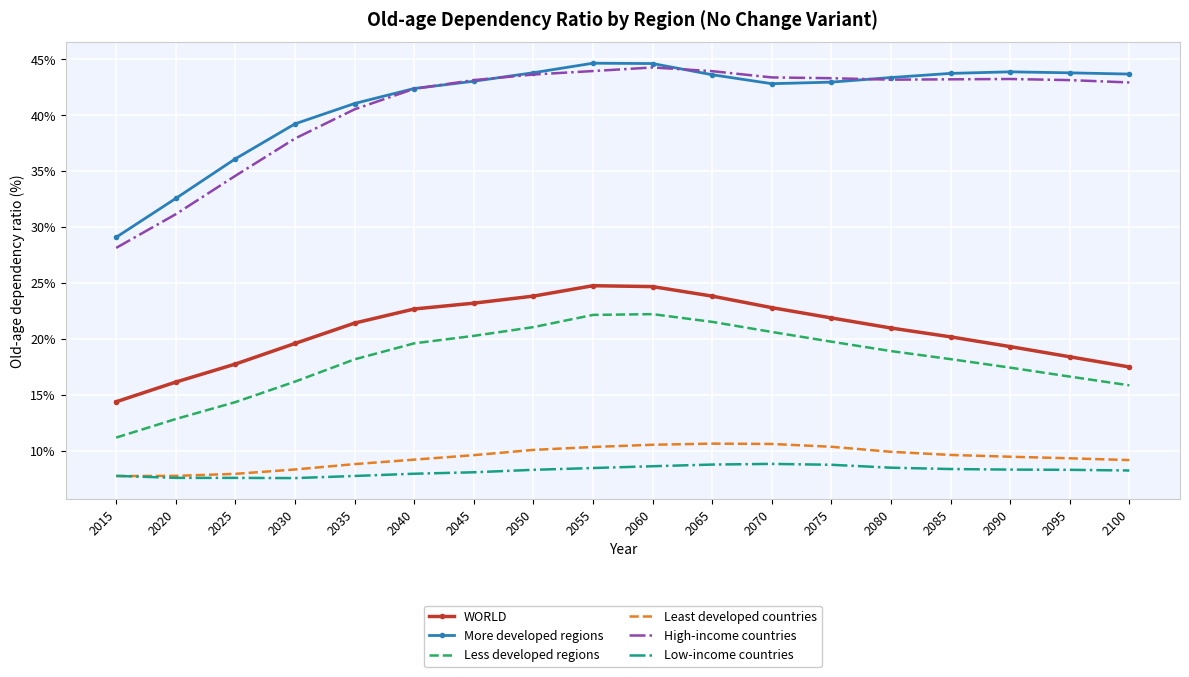

What is the total value across all series at 2060?

155.1